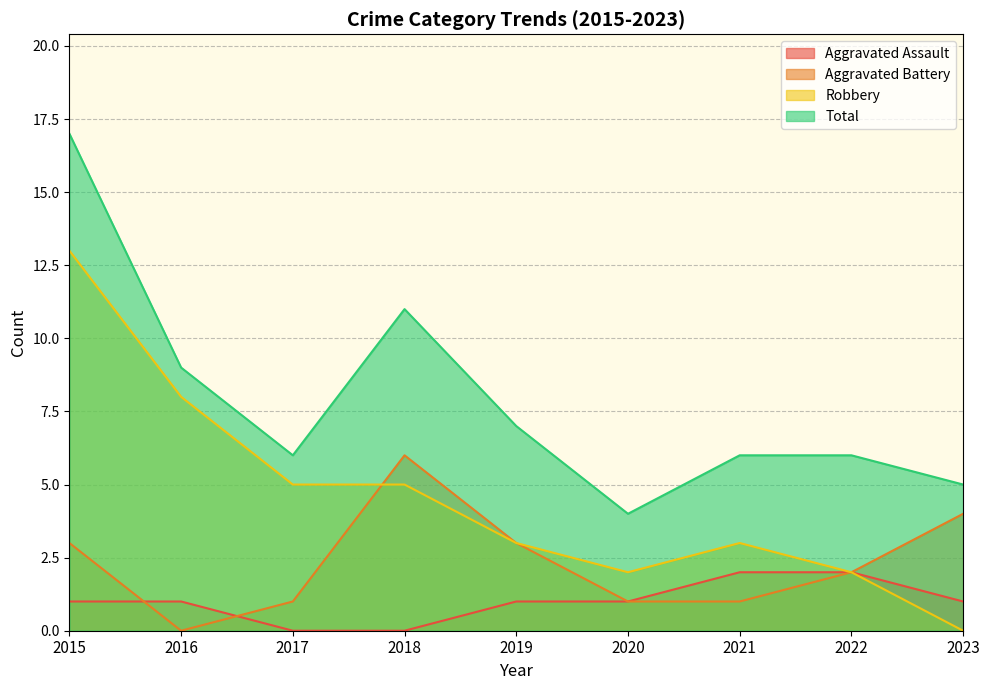

Which has a higher value, 2018 or 2022?

2022